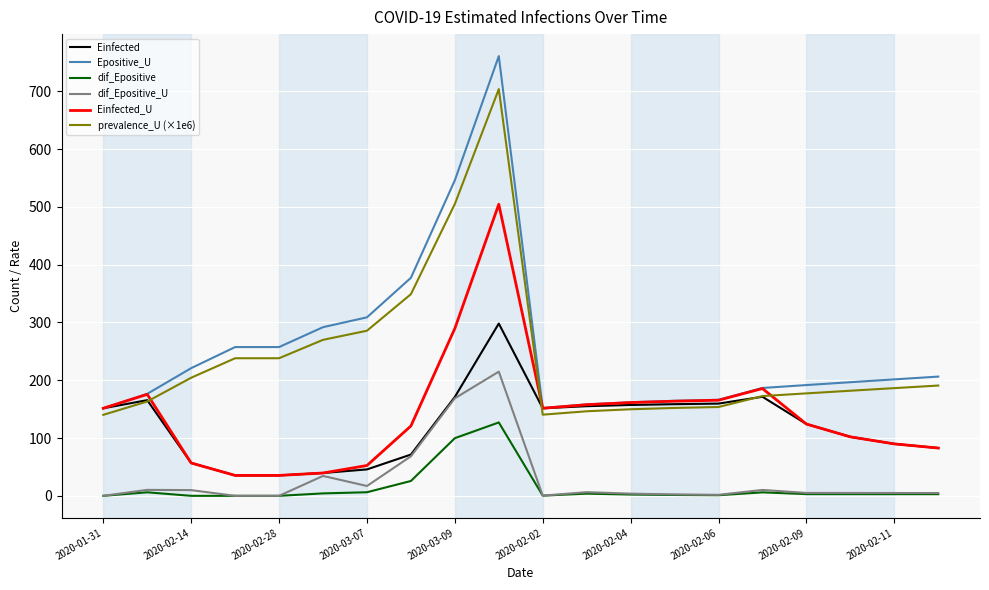

True or false: Epositive_U and dif_Epositive cross at least once.

False